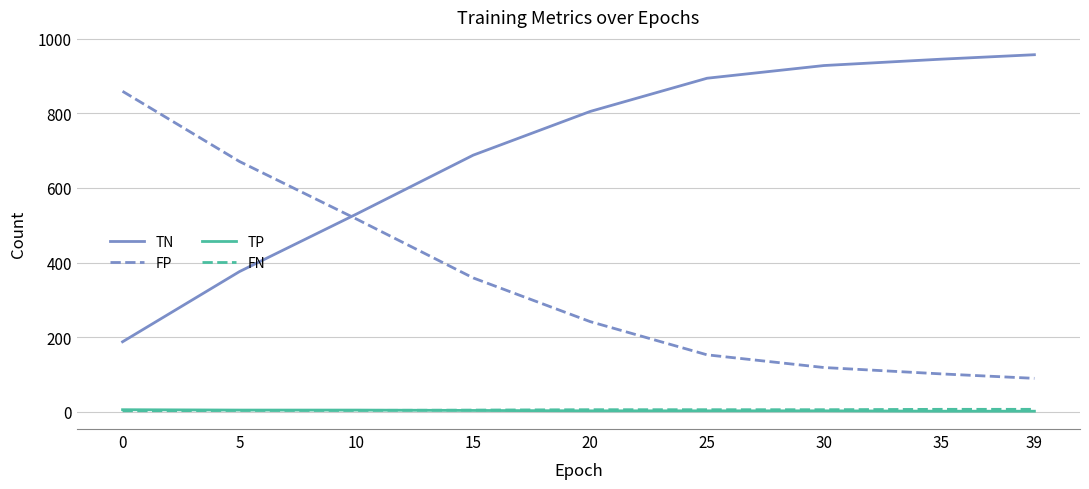

True or false: FP and FN cross at least once.

False